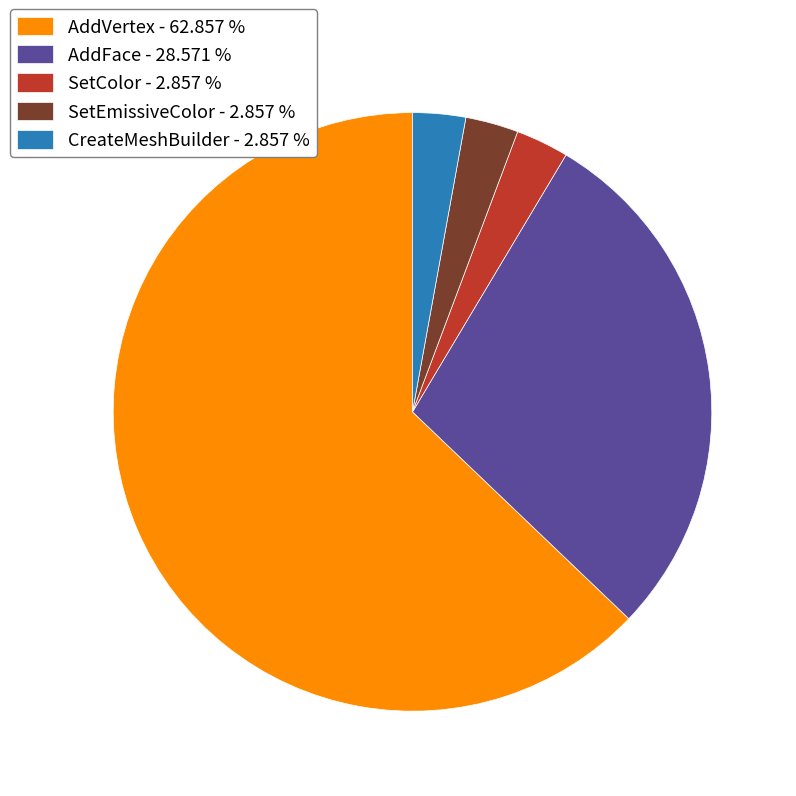

Which has a higher value, SetColor - 2.857 % or AddVertex - 62.857 %?

AddVertex - 62.857 %